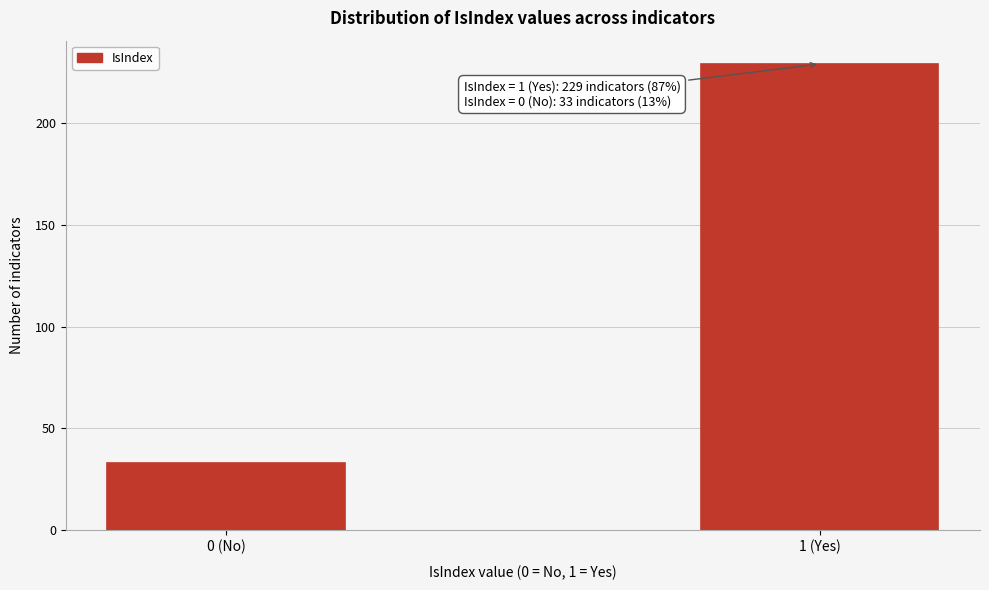

Reading left to right, extract all data points from this chart.

0 (No)=33	1 (Yes)=229